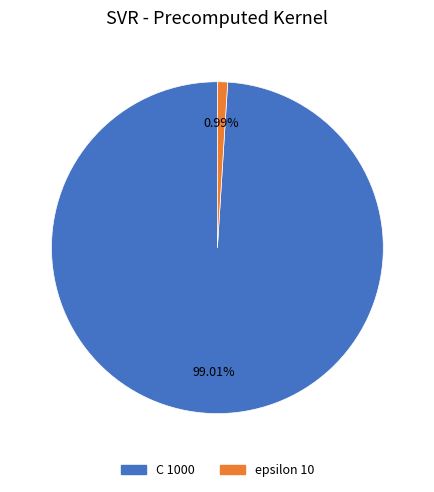

How many segments does this pie chart have?

2